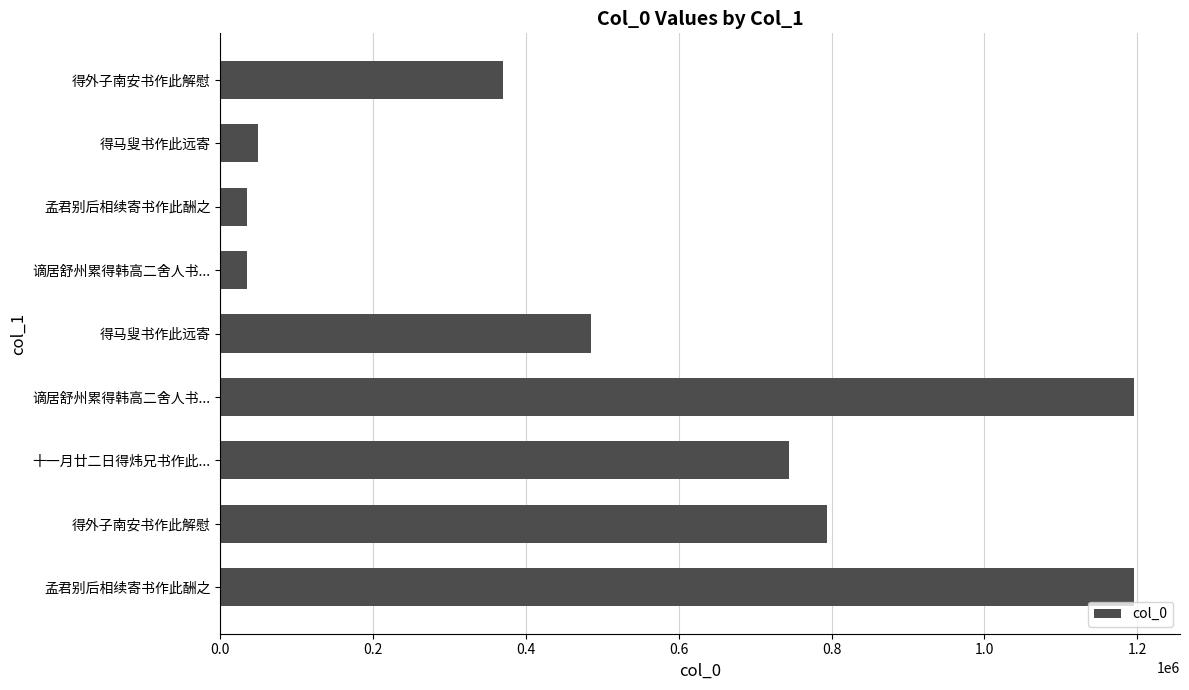

How many categories are shown in the chart?

9